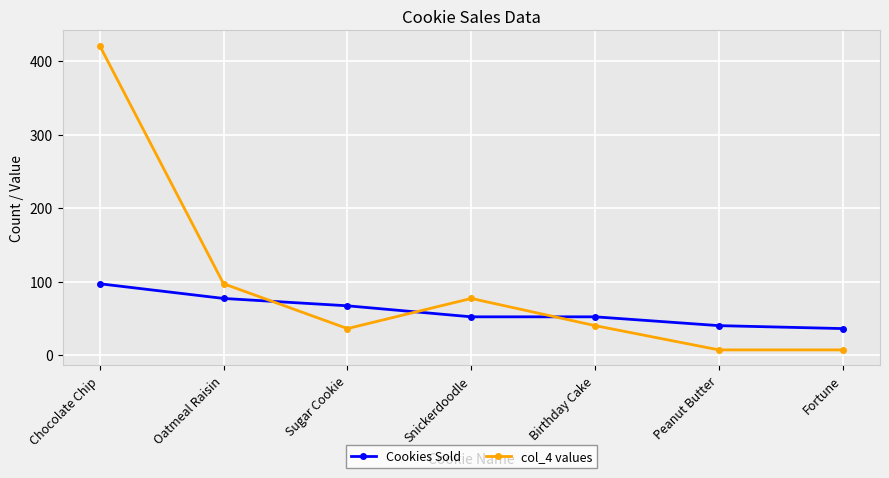

What is the difference between the highest and lowest values at Birthday Cake?

12